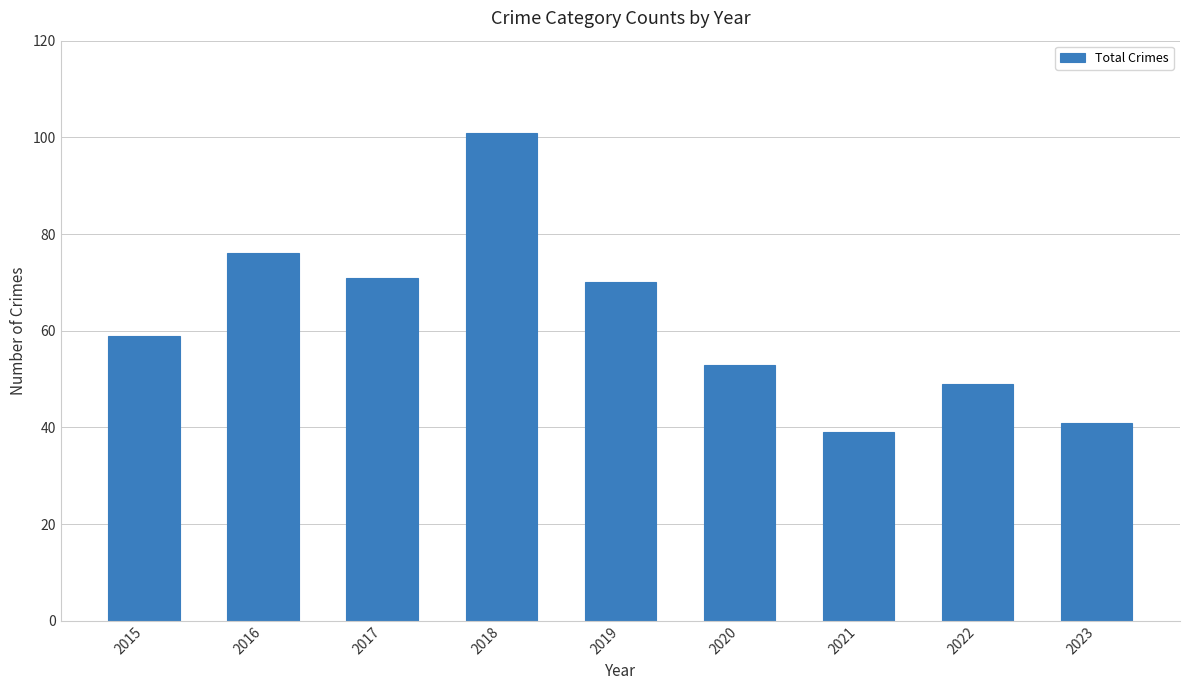

Which label corresponds to the smallest value in the chart?

2021